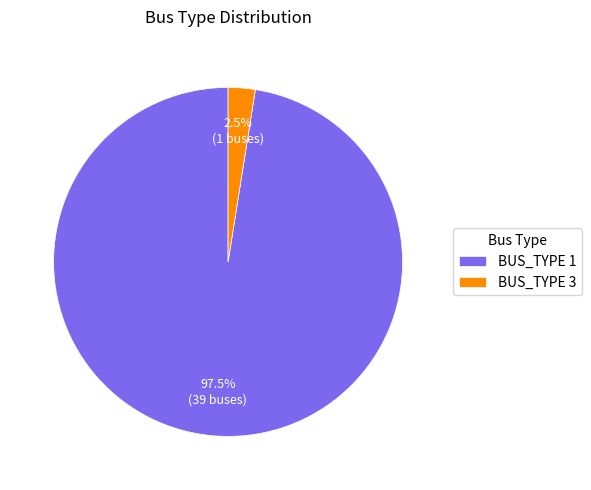

Does BUS_TYPE 1 account for over 50% of the chart?

Yes